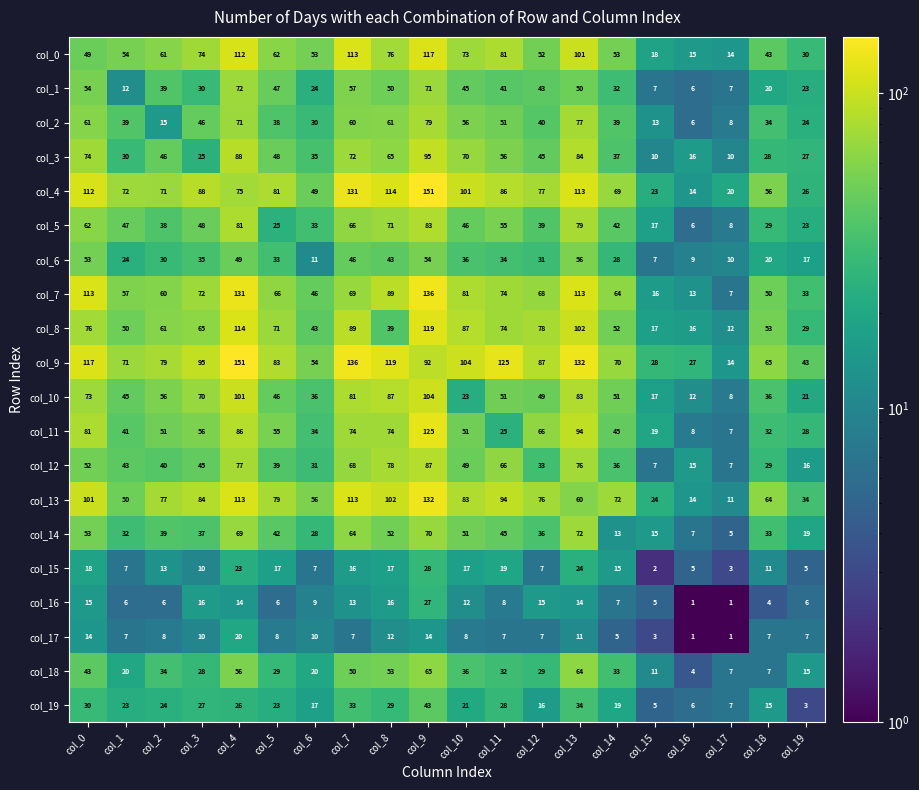

At which label does col_8 reach its minimum?

col_17